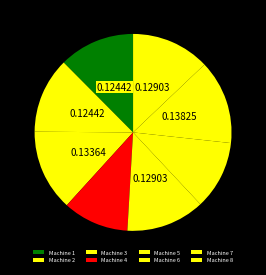

Combined, do Machine 4 and Machine 1 account for over 50%?

No